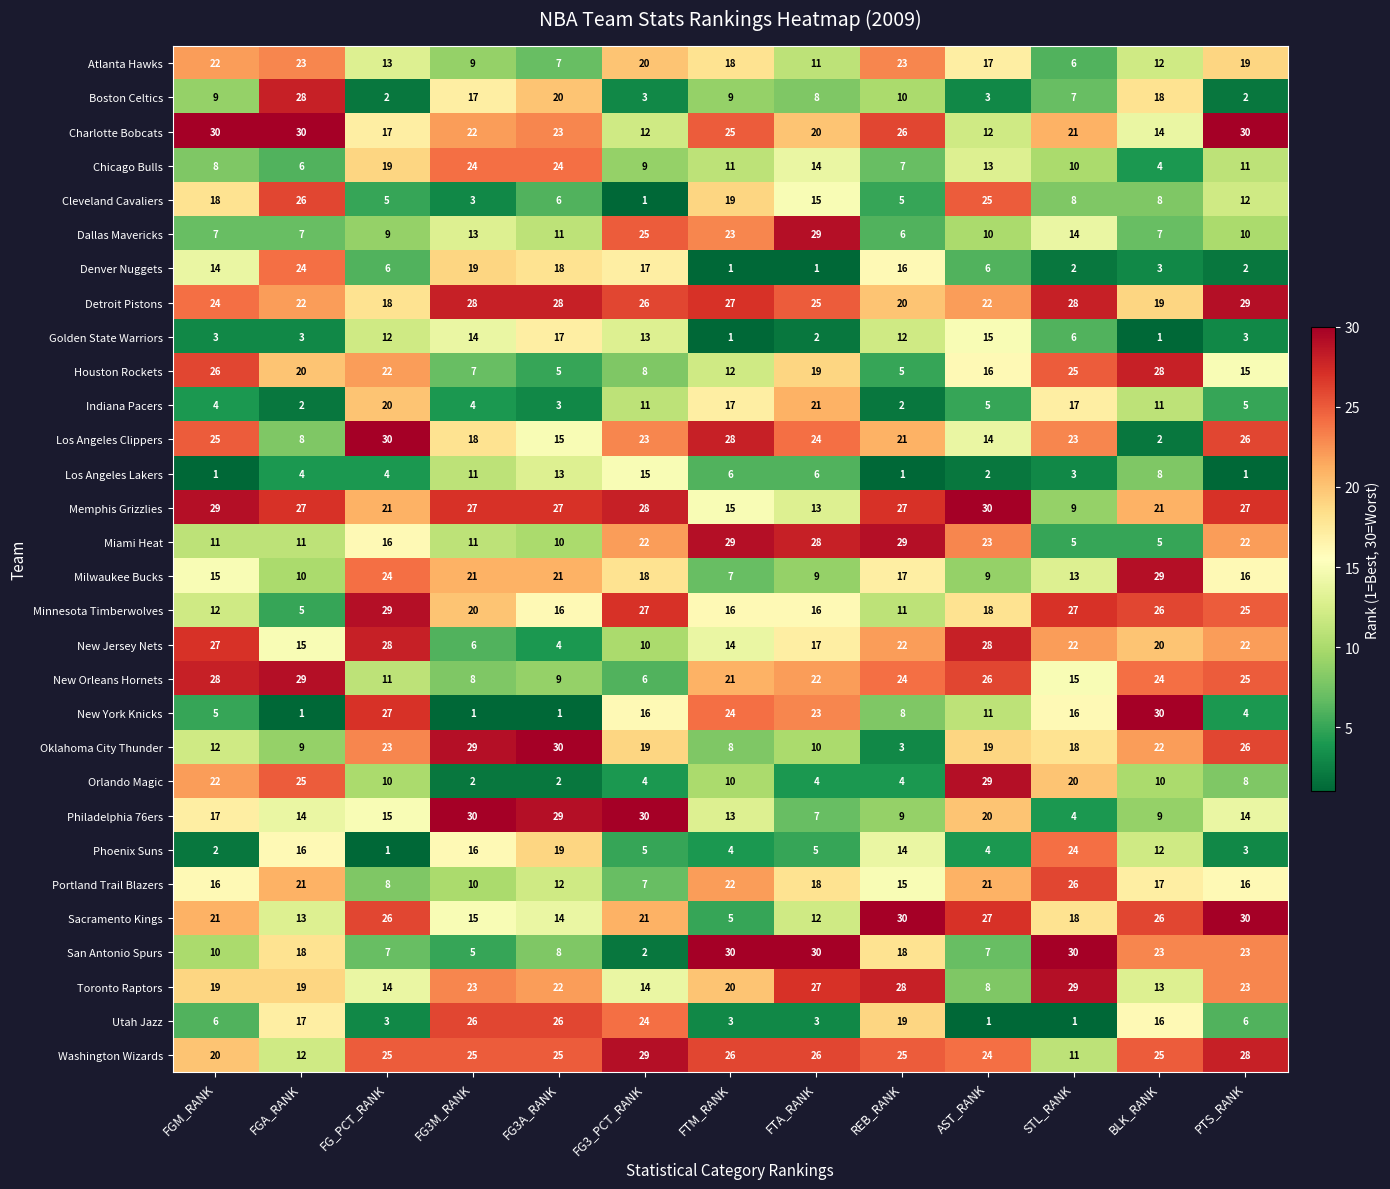

At which category is the sum across all series the highest?

PTS_RANK